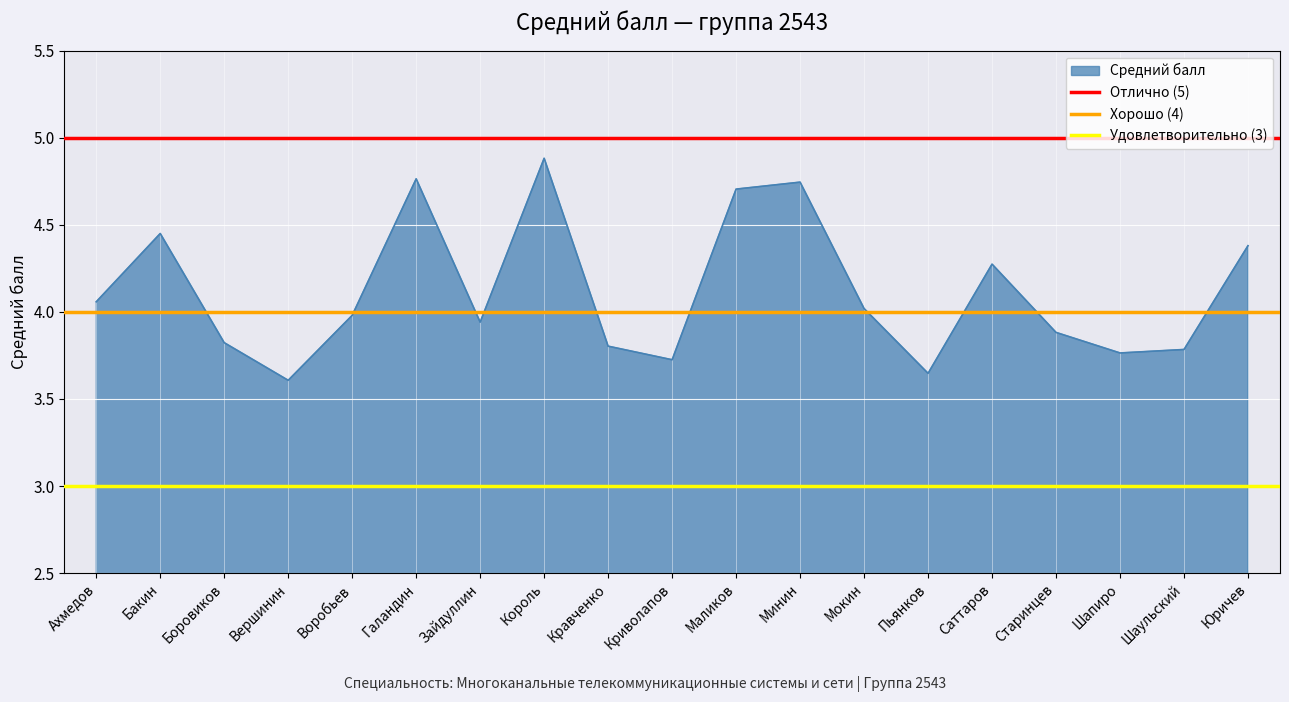

Which category has the highest value across all series?

Ахмедов